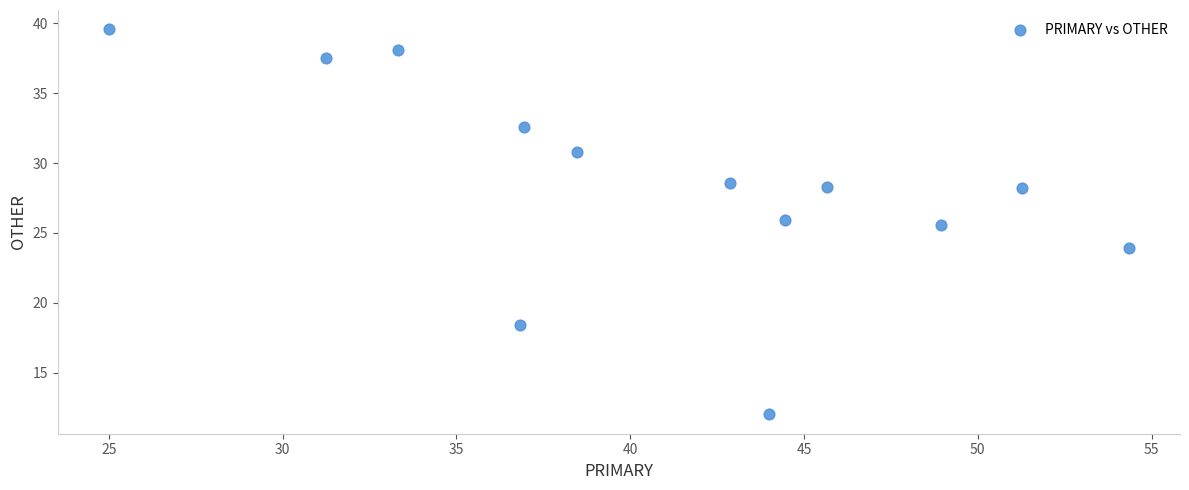

What is the range of Y values (max minus min)?

27.6